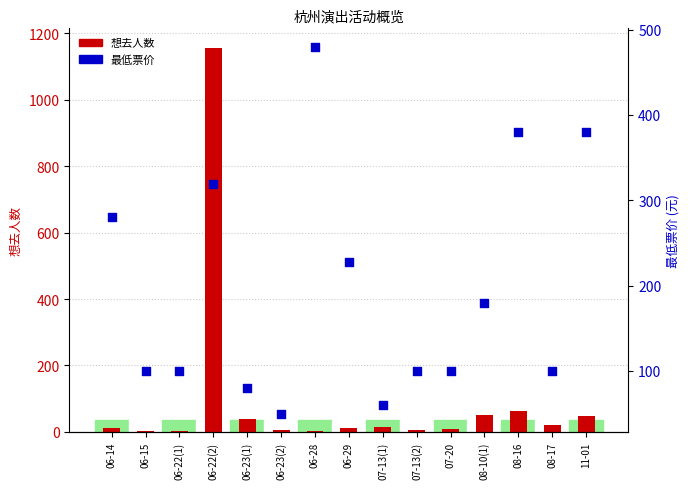

At which category is the sum across all series the highest?

06-22(2)